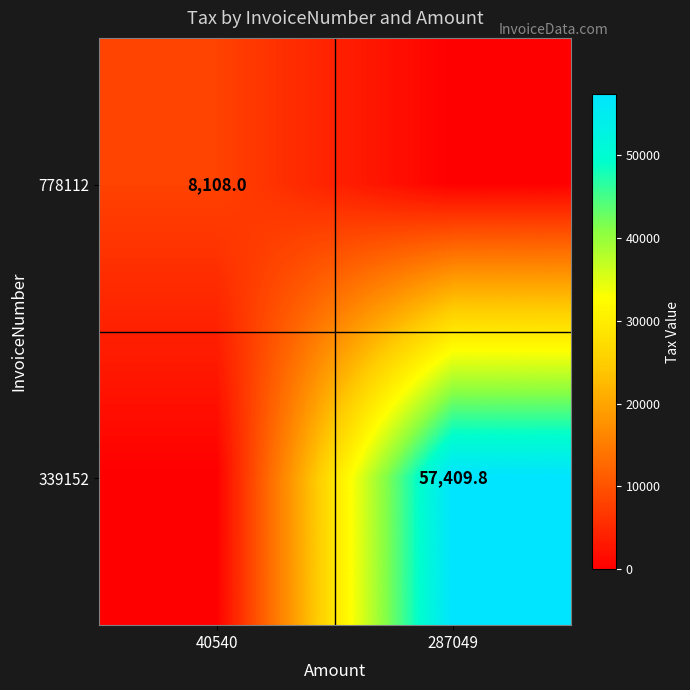

Is it true that 778112 equals 12816.4 at 40540?

False